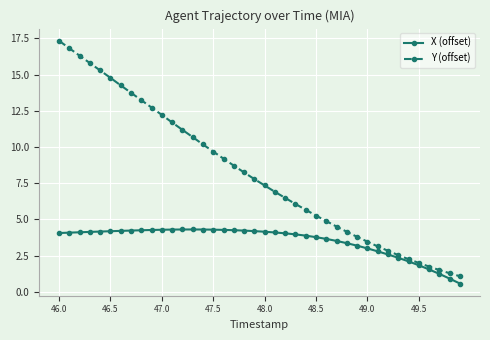

Which series has the largest range (max minus min)?

Y (offset)